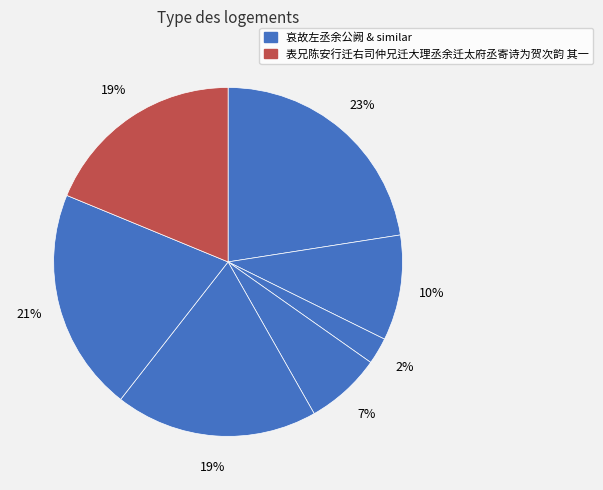

How many slices are in this pie chart?

7